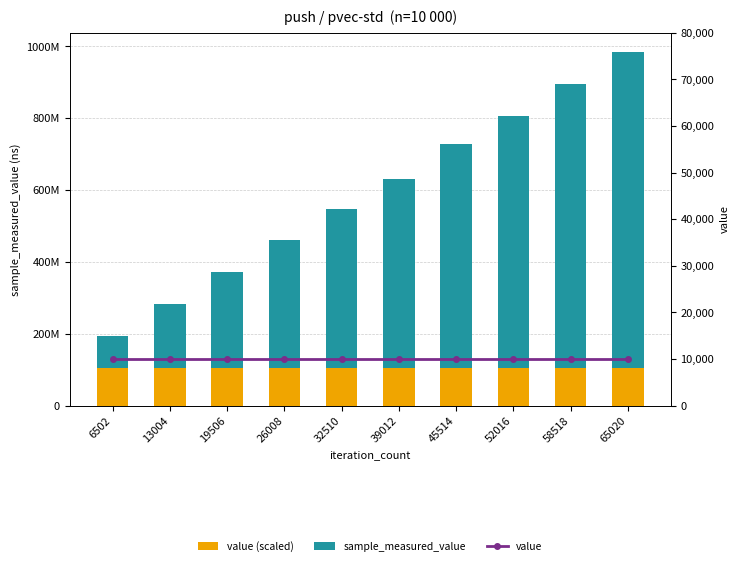

Between 13004 and 39012, which series saw the biggest shift?

sample_measured_value